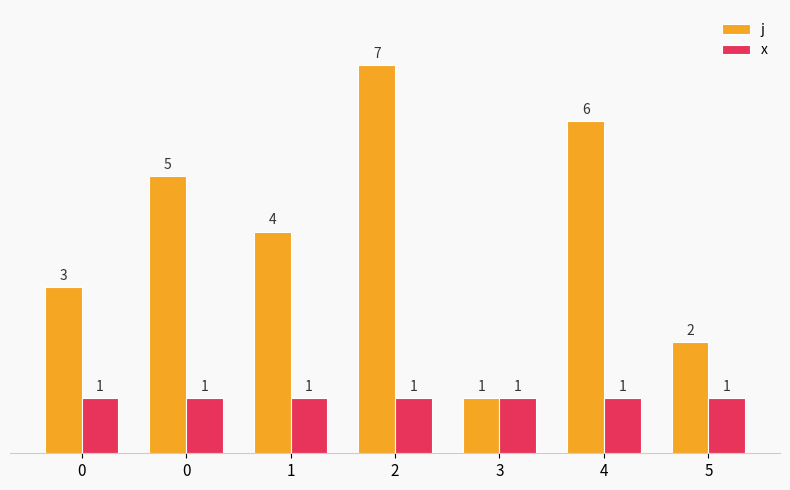

List the series in order of their peak value, lowest first.

x, j